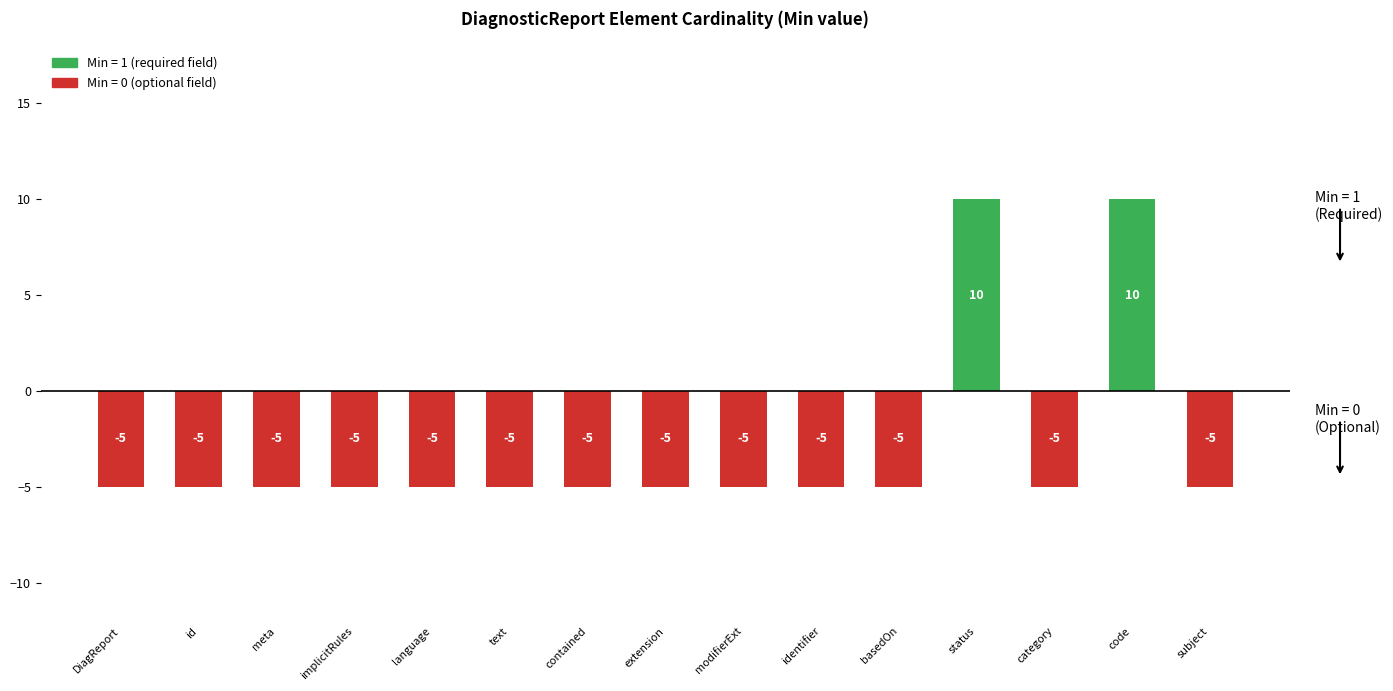

Reading left to right, transcribe all the data shown in this chart.

-5	-5	-5	-5	-5	-5	-5	-5	-5	-5	-5	10	-5	10	-5